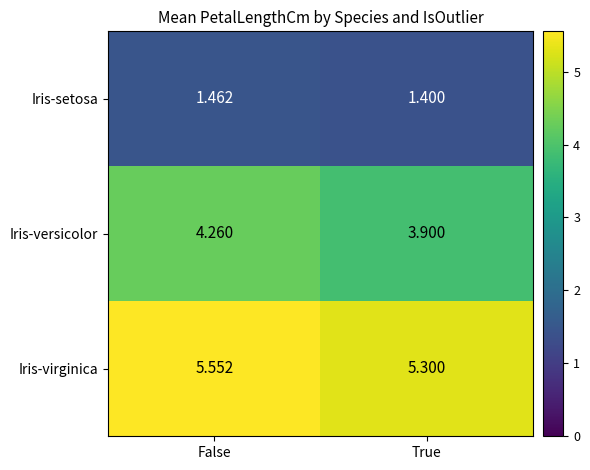

Which series has the largest total across all categories?

Iris-virginica